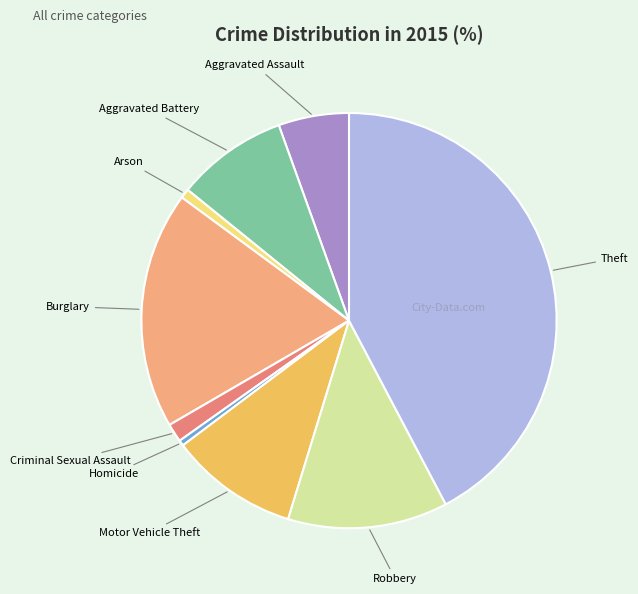

Is there any slice that represents more than half of the pie?

No